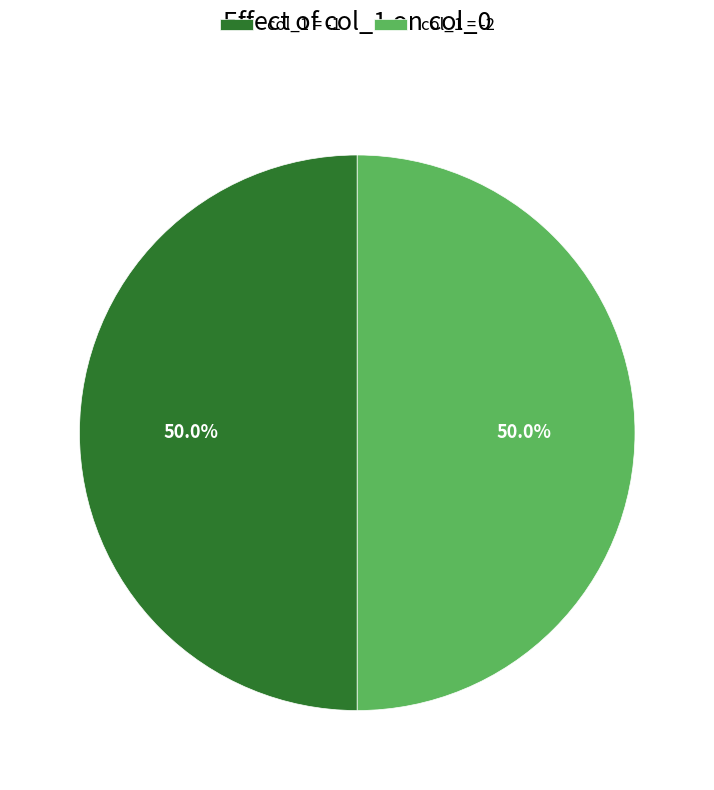

To the nearest percent, what is the difference between the largest and smallest slice percentages?

0%